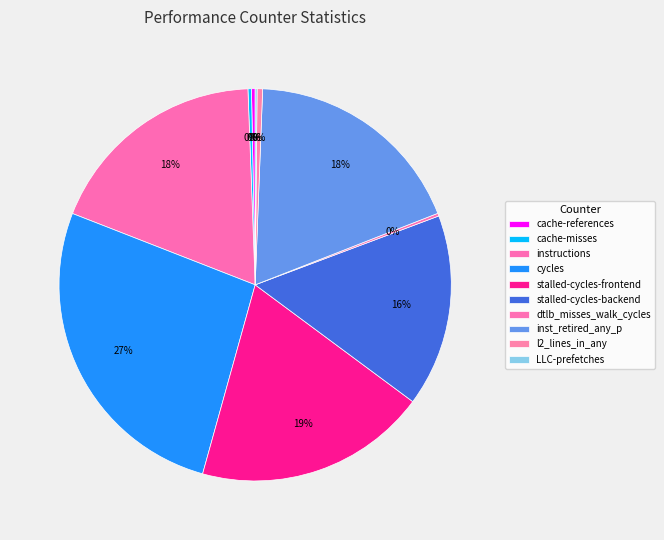

What is the largest slice in the pie chart?

cycles